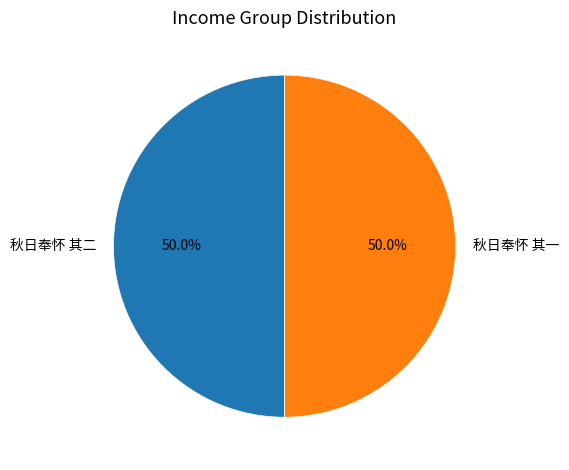

What is the ratio of the value at 秋日奉怀 其一 to the value at 秋日奉怀 其二?

1.0